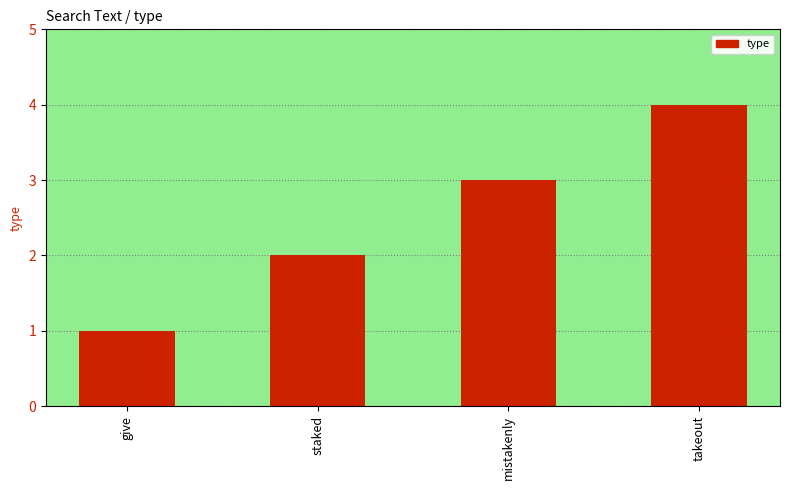

How many series are shown in this chart?

1